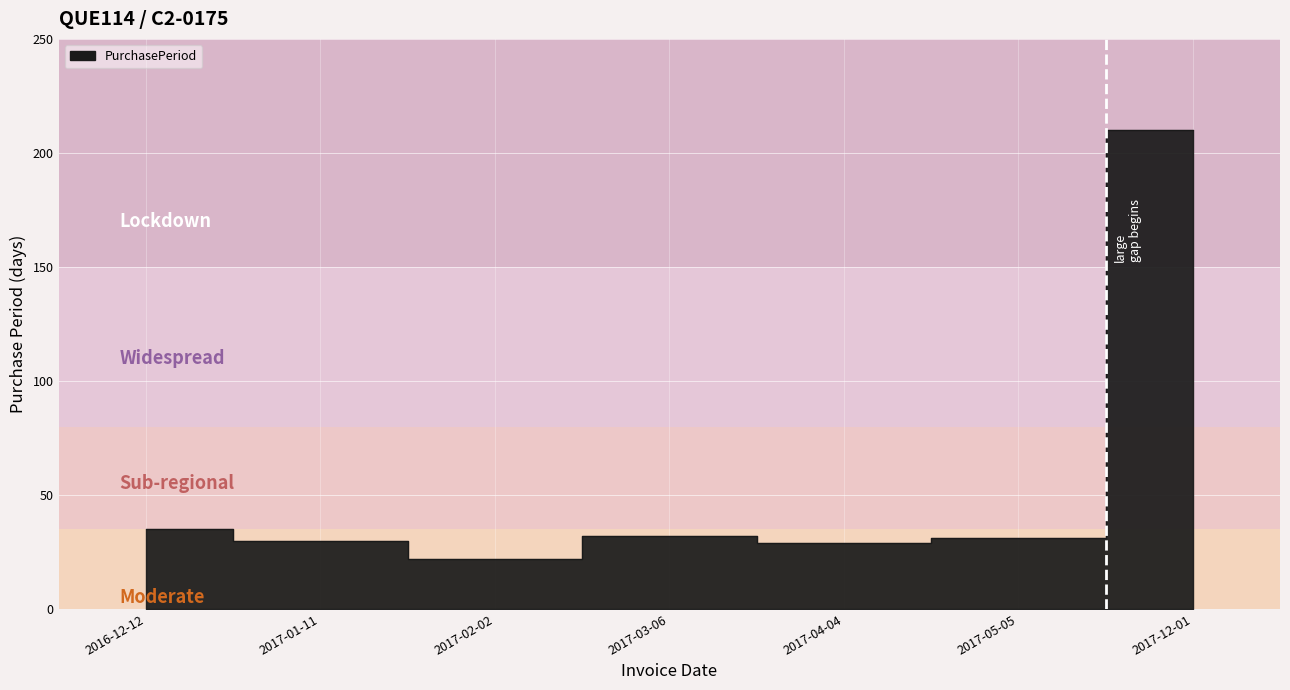

What is the difference between the maximum and minimum values?

188